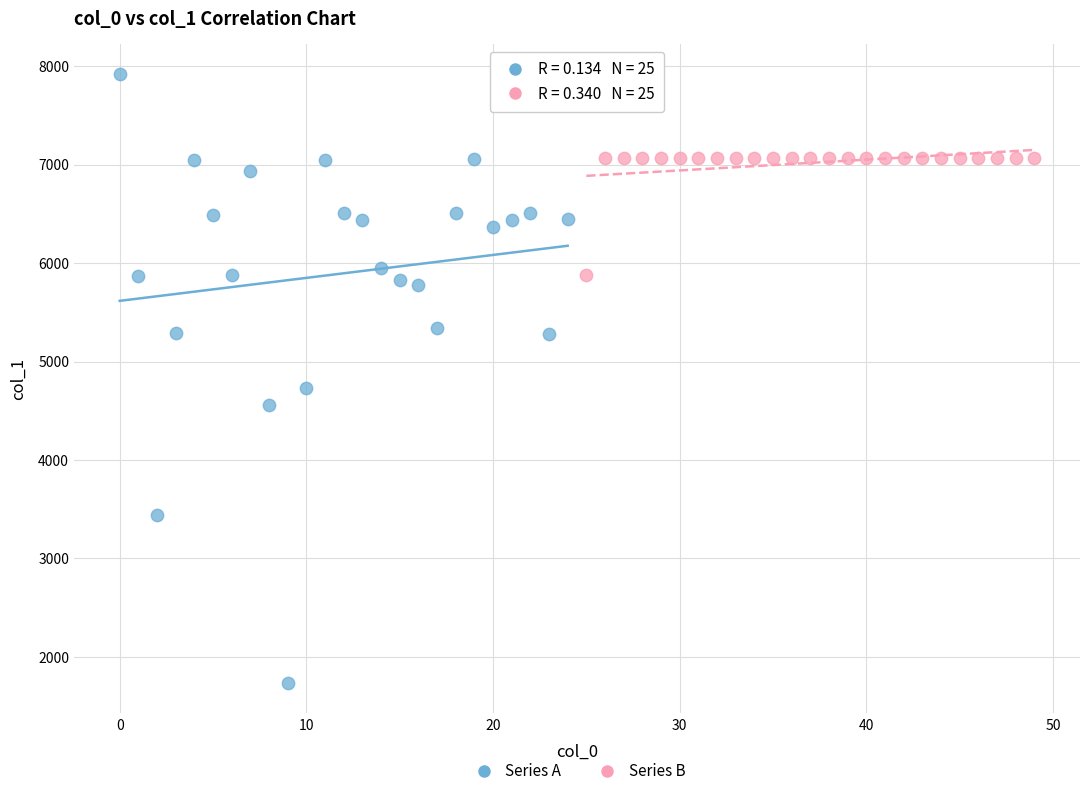

Which series reaches the minimum Y coordinate?

Series A